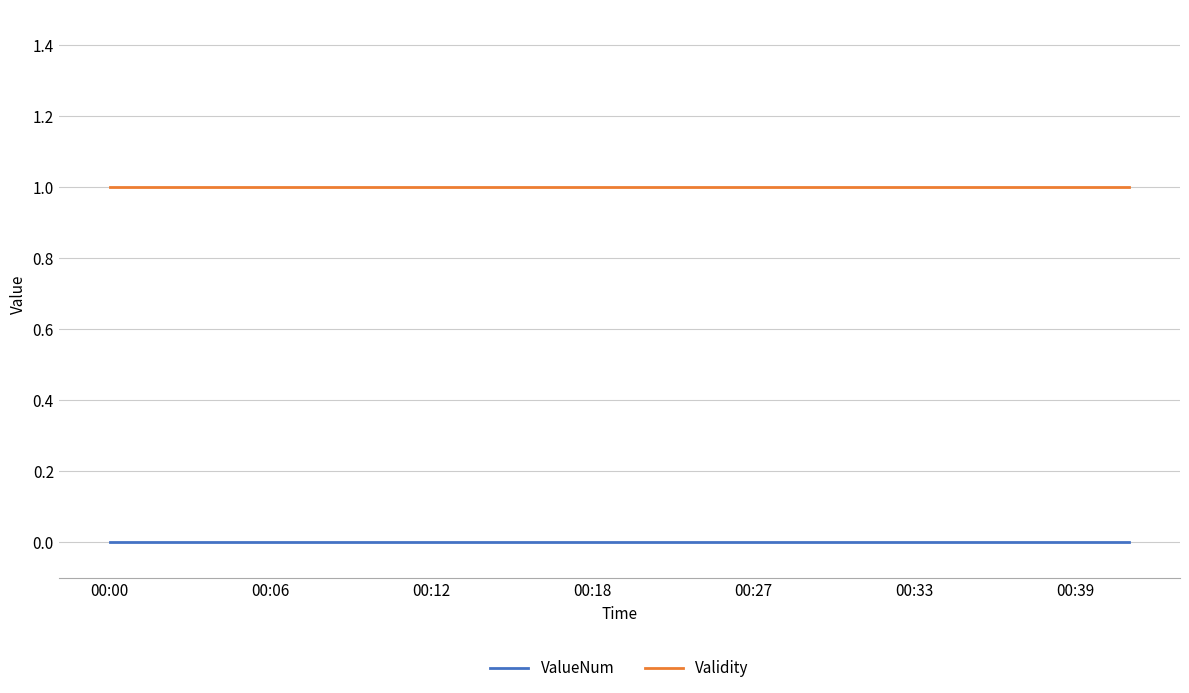

True or false: ValueNum and Validity cross at least once.

False